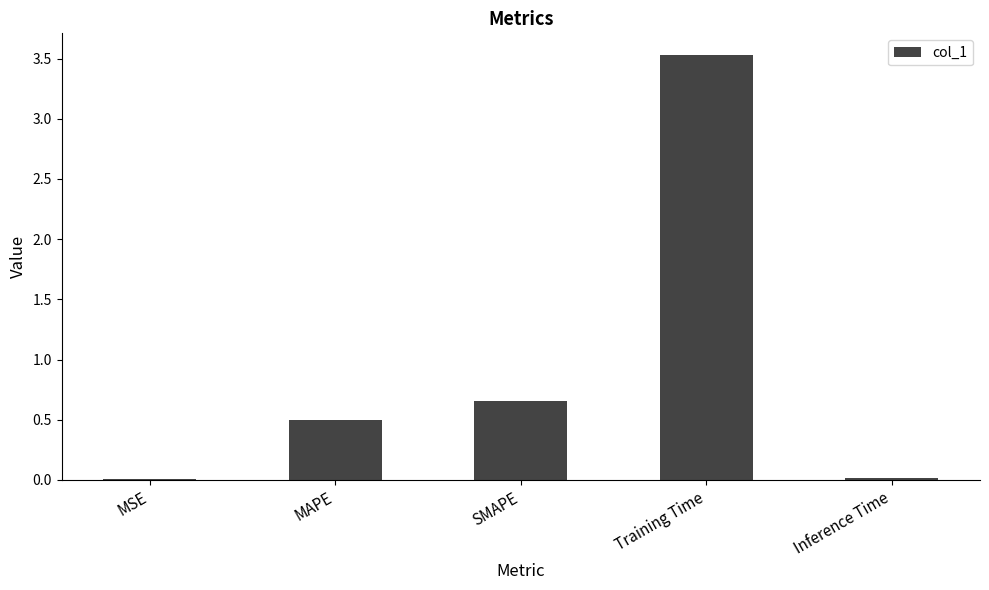

The chart shows a value of 3.5 at Training Time. True or false?

True